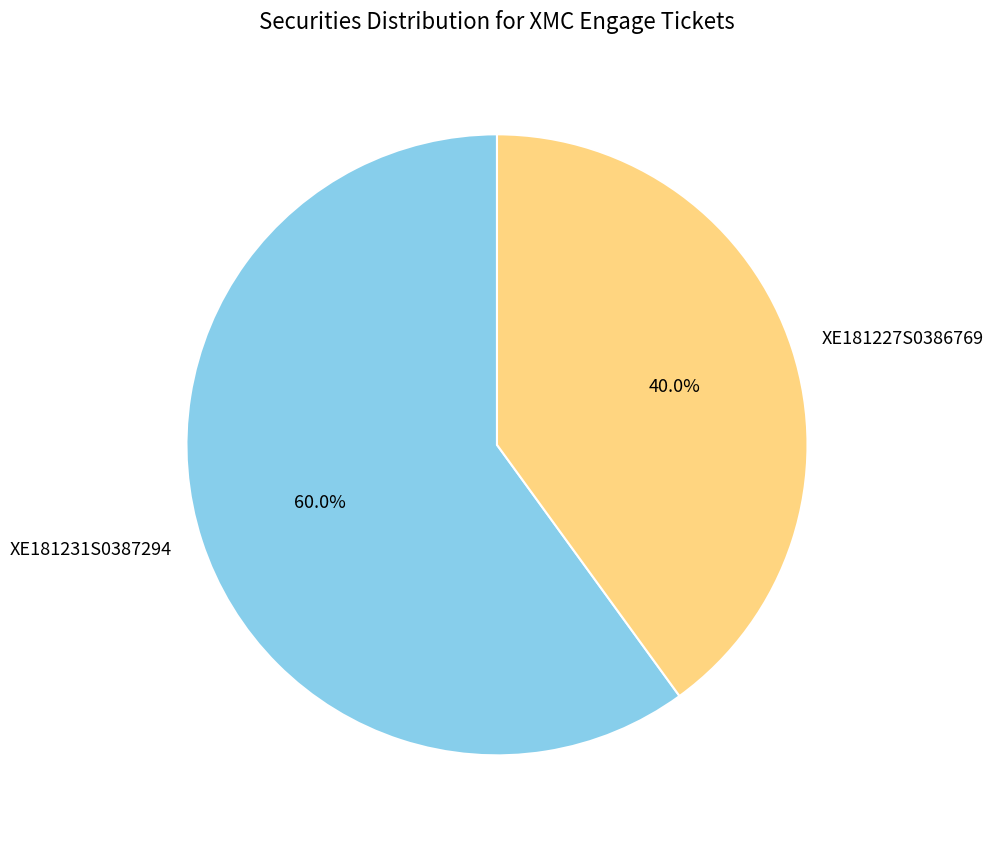

Combined, what portion of the pie is XE181231S0387294 and XE181227S0386769?

100.0%